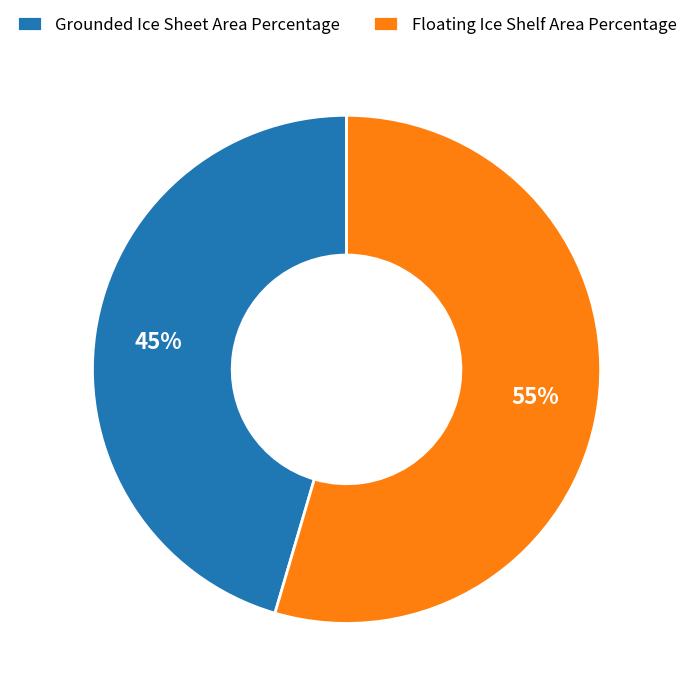

How many slices are in this pie chart?

2